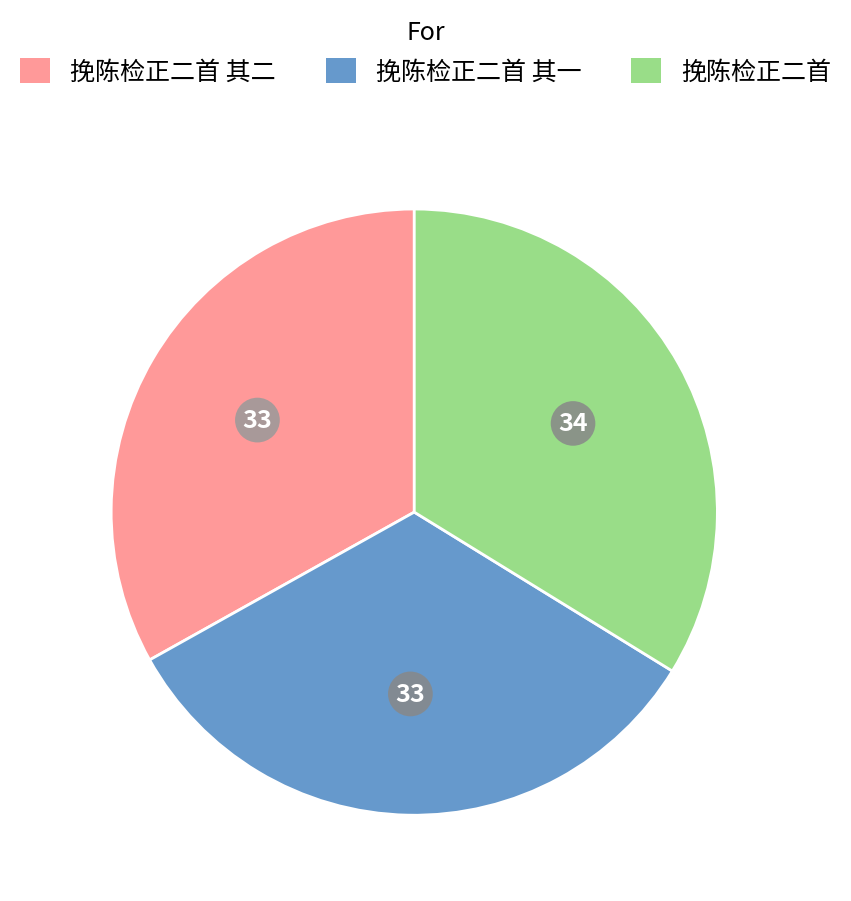

Is there any slice that represents more than half of the pie?

No